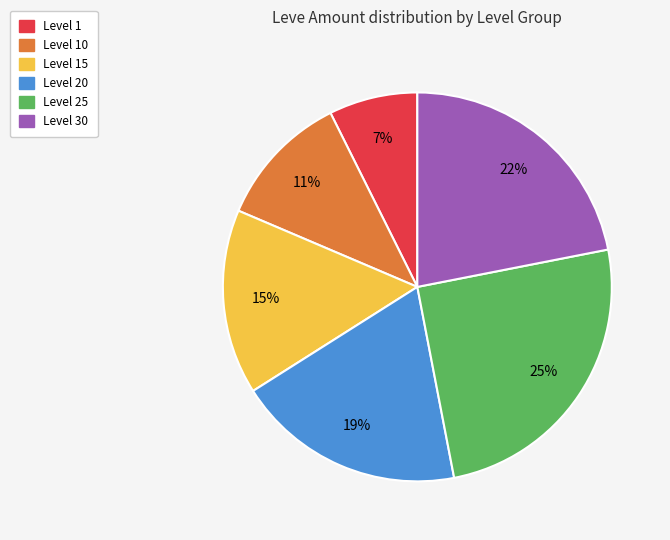

To the nearest percent, what is the difference between the largest and smallest slice percentages?

18%